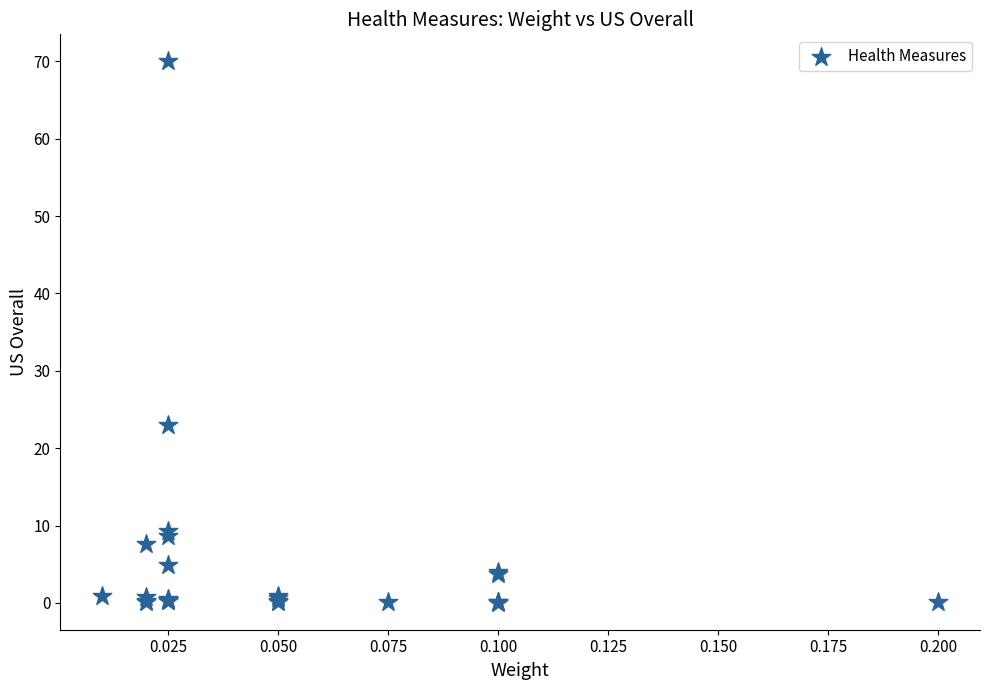

What Y value in the scatter plot is closest to 35?

23.0